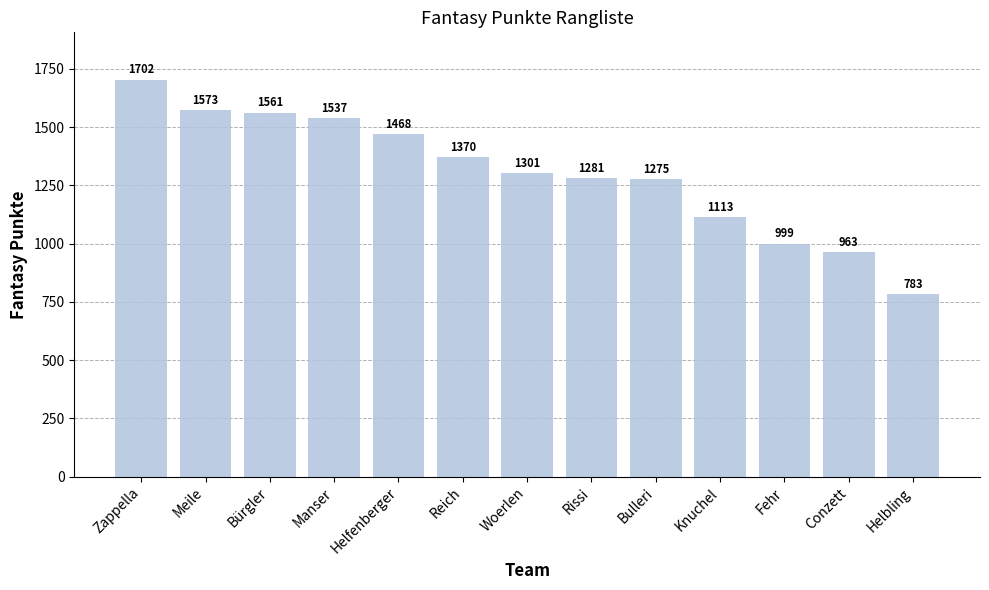

Which label corresponds to the largest value in the chart?

Zappella